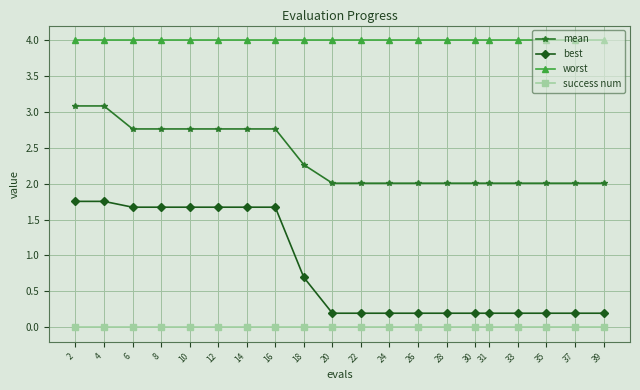

The value of best at 22 is 0.2. True or false?

True